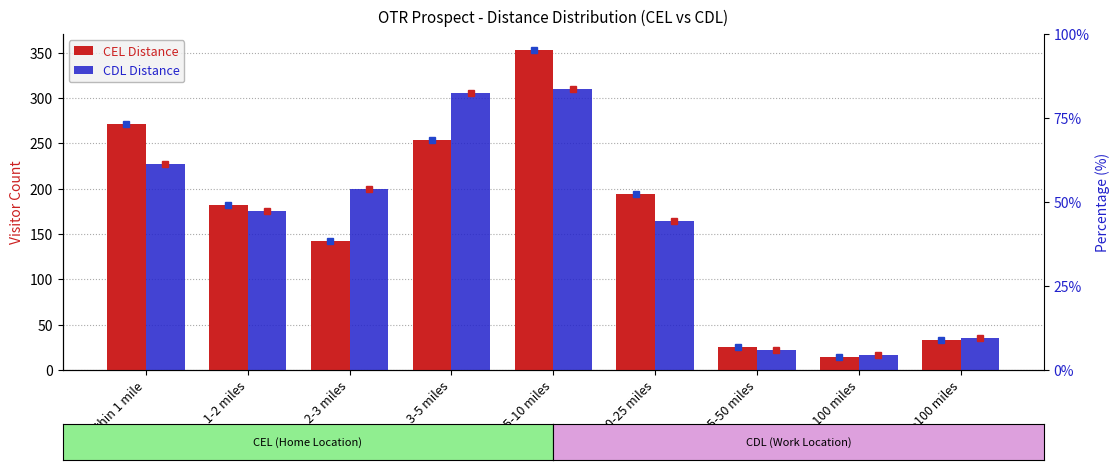

List the series in order of their peak value, highest first.

CEL Distance, CDL Distance